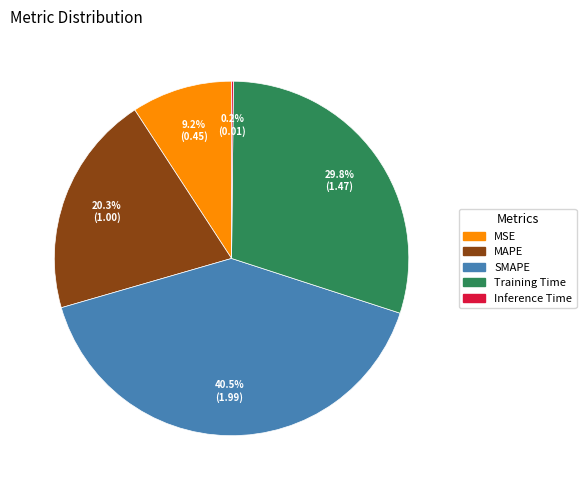

What is the total percentage of MSE and SMAPE?

49.7%